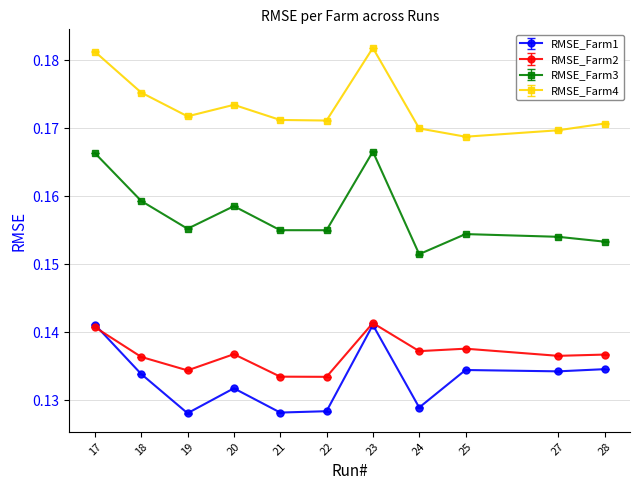

Is it true that RMSE_Farm4 equals 0.1 at 28?

False